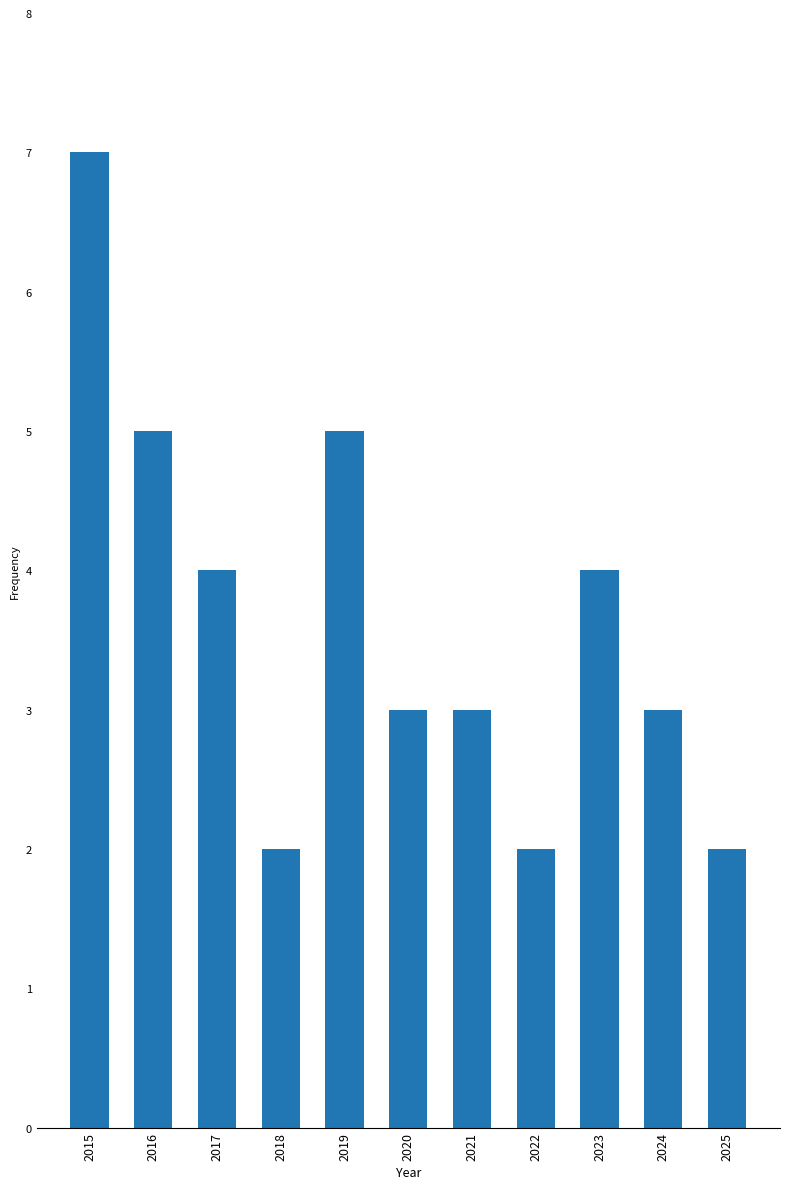

Which category has the highest value across all series?

2015